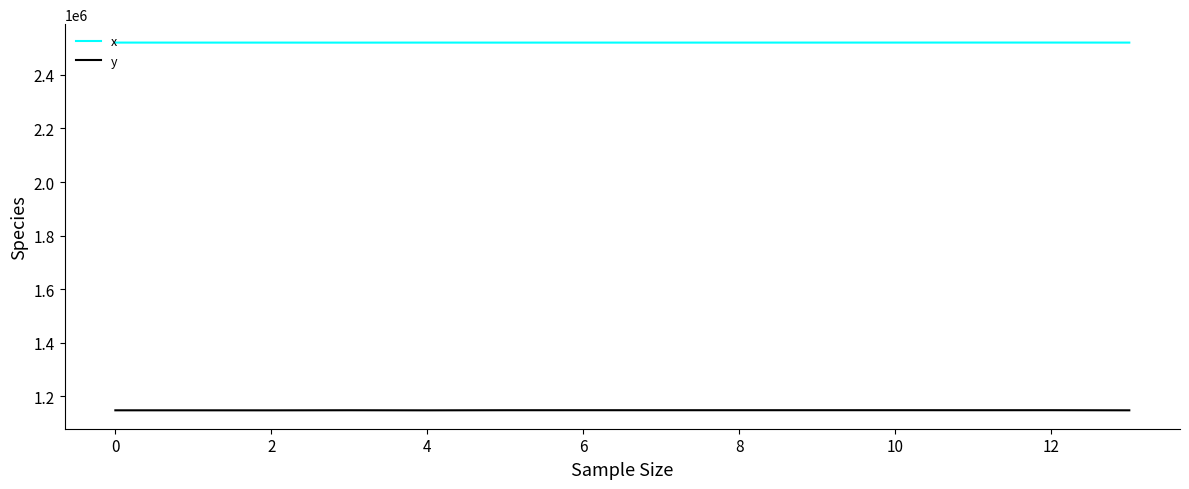

List the series in order of their overall mean, lowest first.

y, x